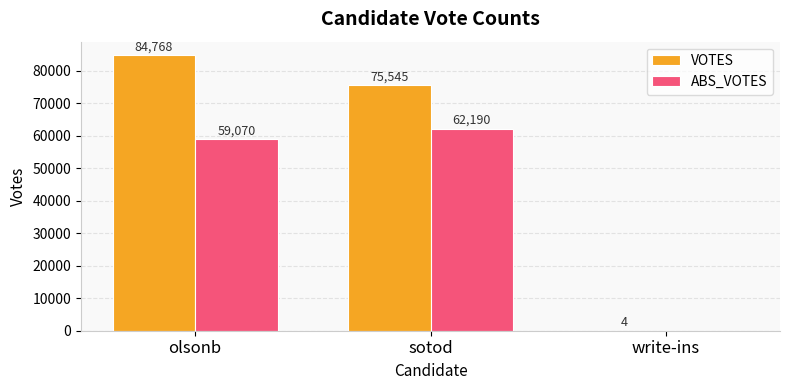

What is the maximum value for ABS_VOTES?

62190